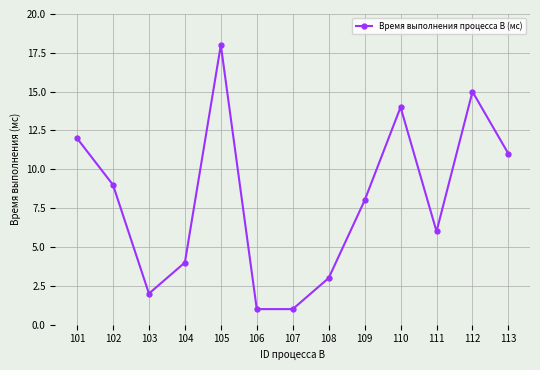

True or false: there are more than 2 points higher than both neighbors.

True